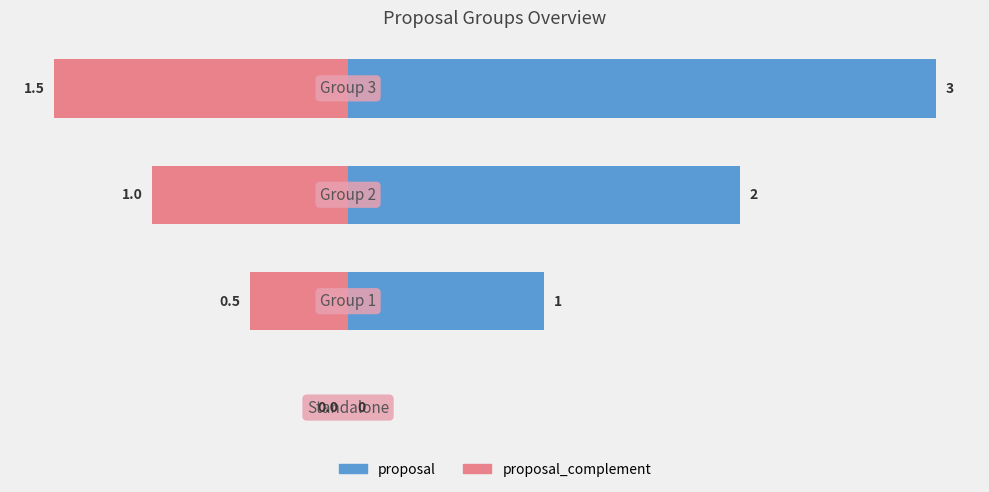

How many proposal values are between 1 and 3?

3